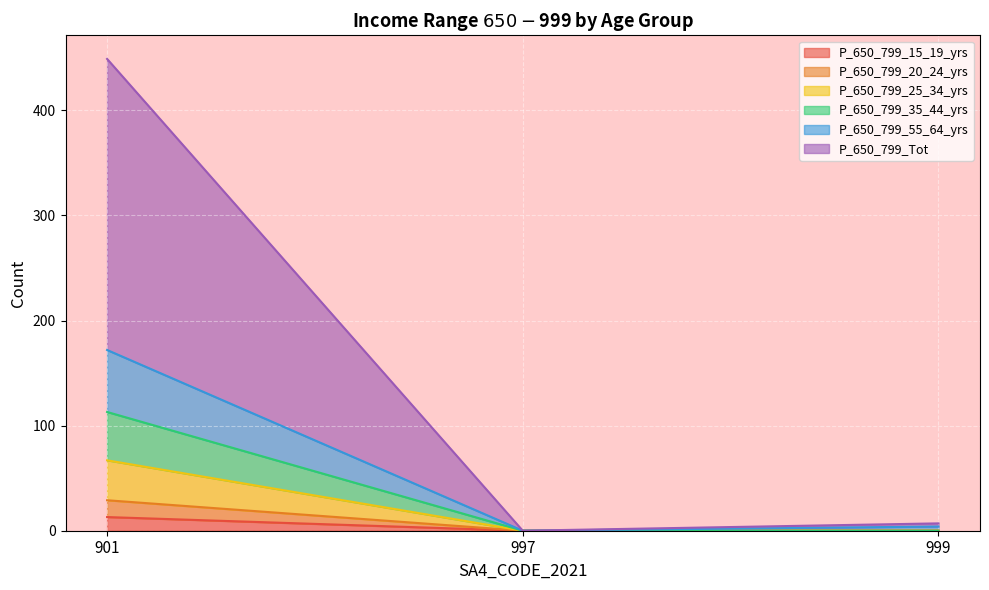

Reading right to left, what are all the values shown in this chart?

P_650_799_15_19_yrs: 999=0	997=0	901=13
P_650_799_20_24_yrs: 999=0	997=0	901=29
P_650_799_25_34_yrs: 999=0	997=0	901=67
P_650_799_35_44_yrs: 999=0	997=0	901=113
P_650_799_55_64_yrs: 999=4	997=0	901=172
P_650_799_Tot: 999=7	997=0	901=449